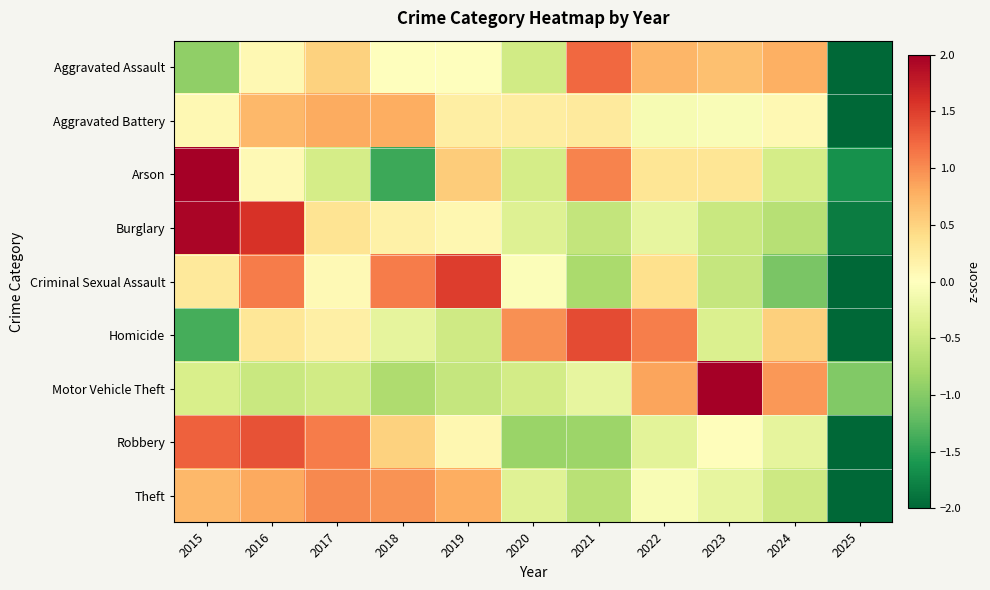

What is the smallest value displayed?

-3.0